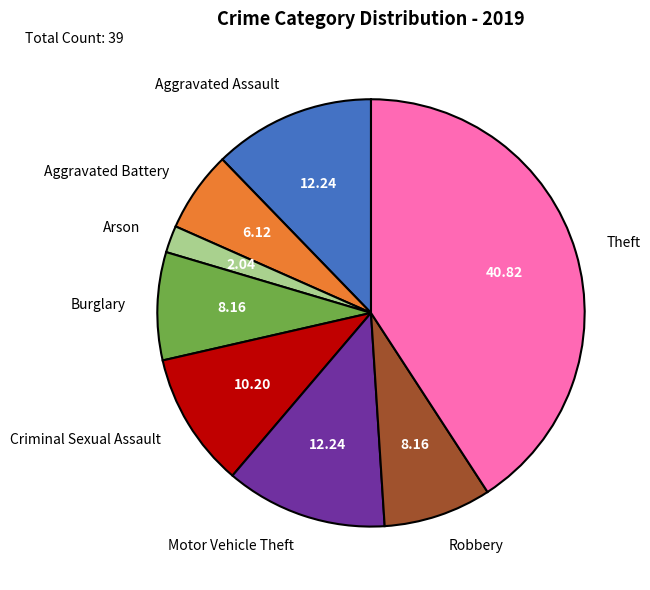

Do Arson and Aggravated Assault together represent more than half of the pie?

No